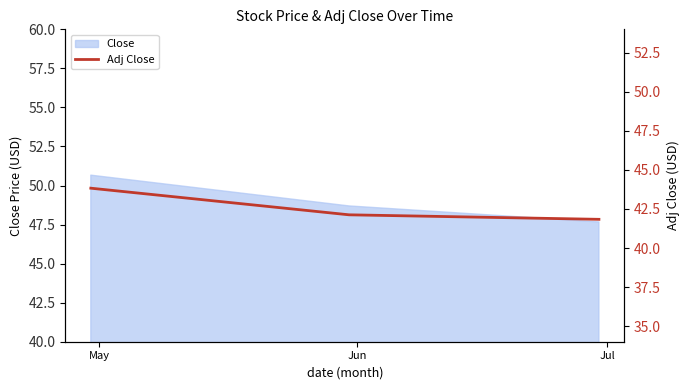

Which label corresponds to the smallest value in the chart?

Jul